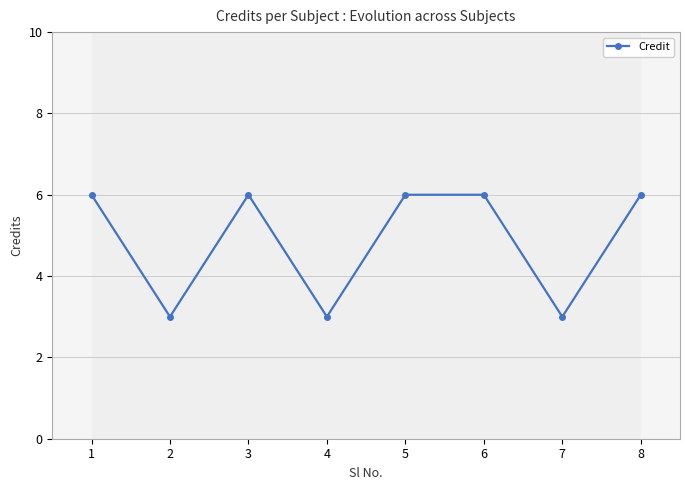

What is the value of the 7th point from the left?

3